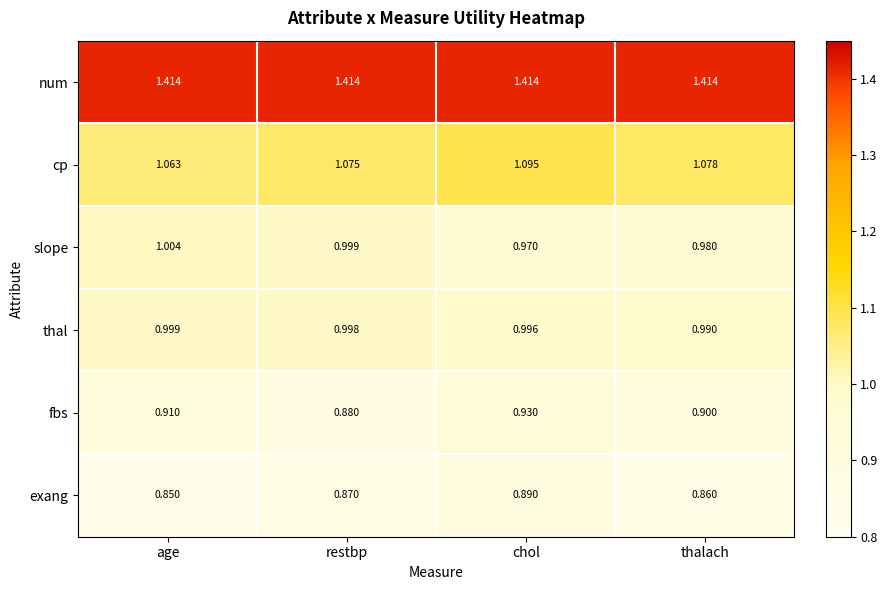

Which series has the largest range (max minus min)?

fbs